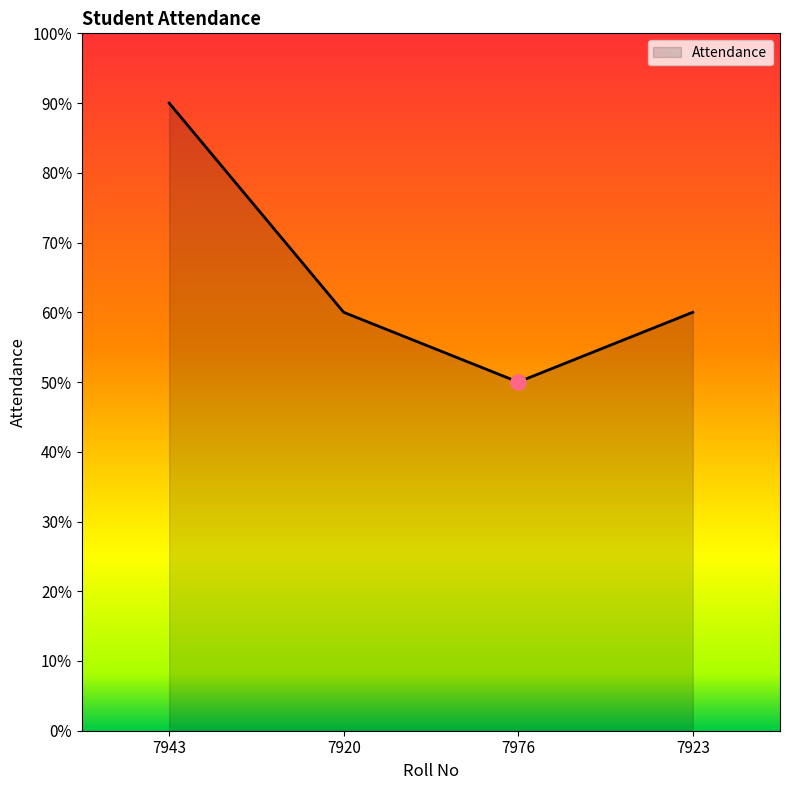

Between 7923 and 7976, which is larger?

7923